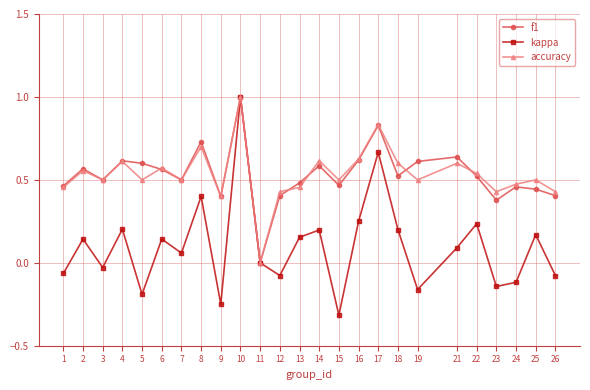

The kappa series shows 0.4 at 16. True or false?

False